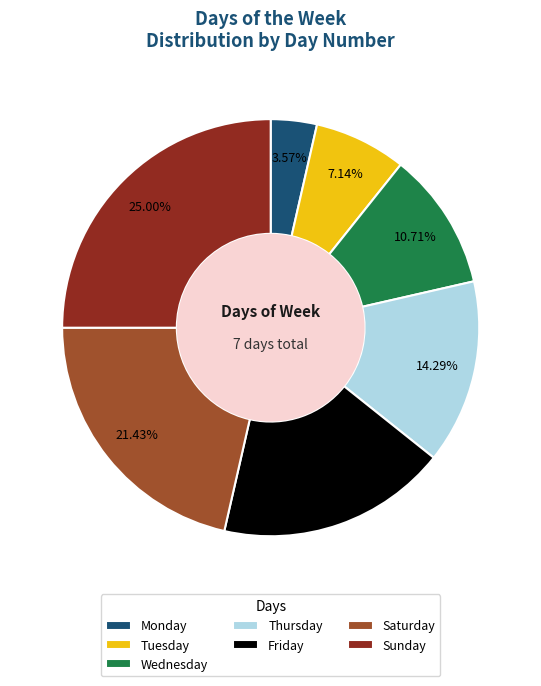

To the nearest percent, what is the difference between the Sunday and Saturday slice percentages?

4%